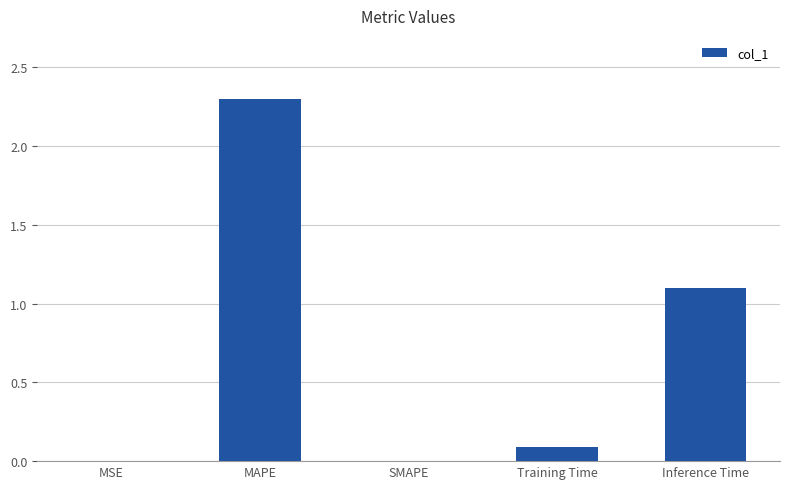

What is the greatest value displayed?

2.3